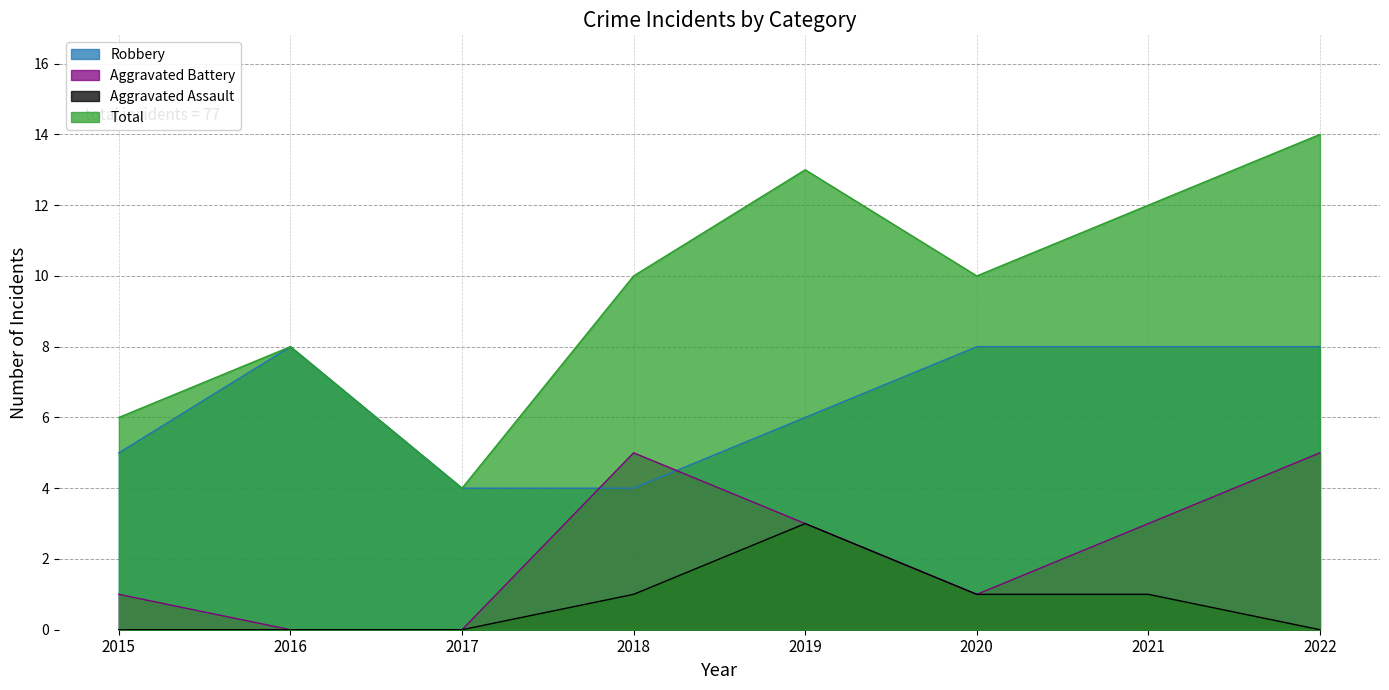

Is it true that Aggravated Battery equals 0 at 2015?

False